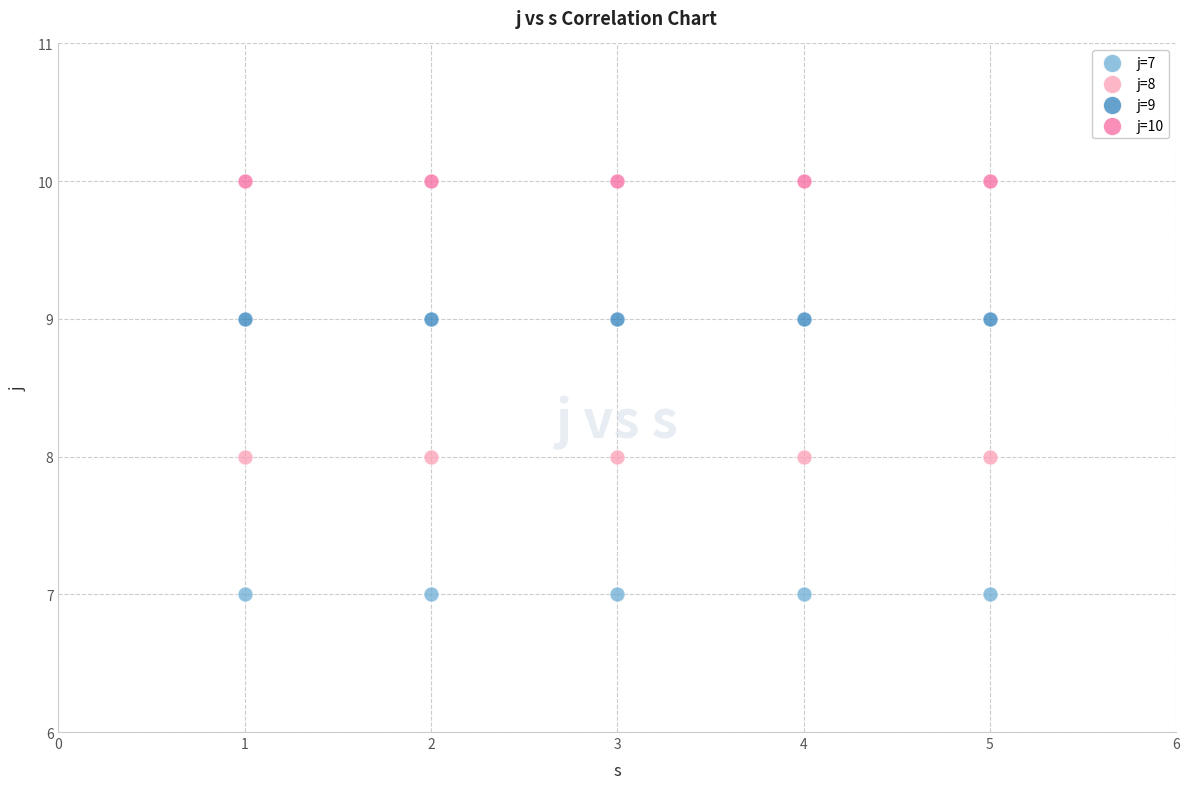

Which series contains the highest Y value?

j=10